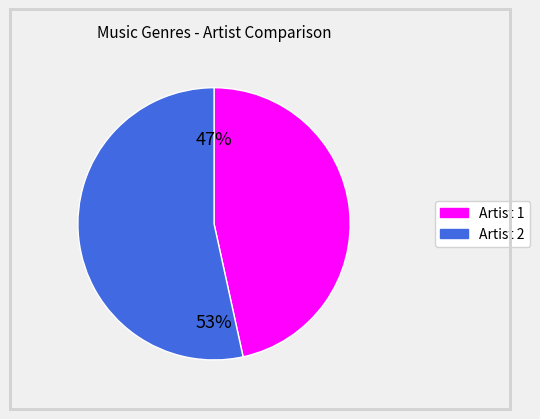

What is the smallest slice in the pie chart?

Artist 1